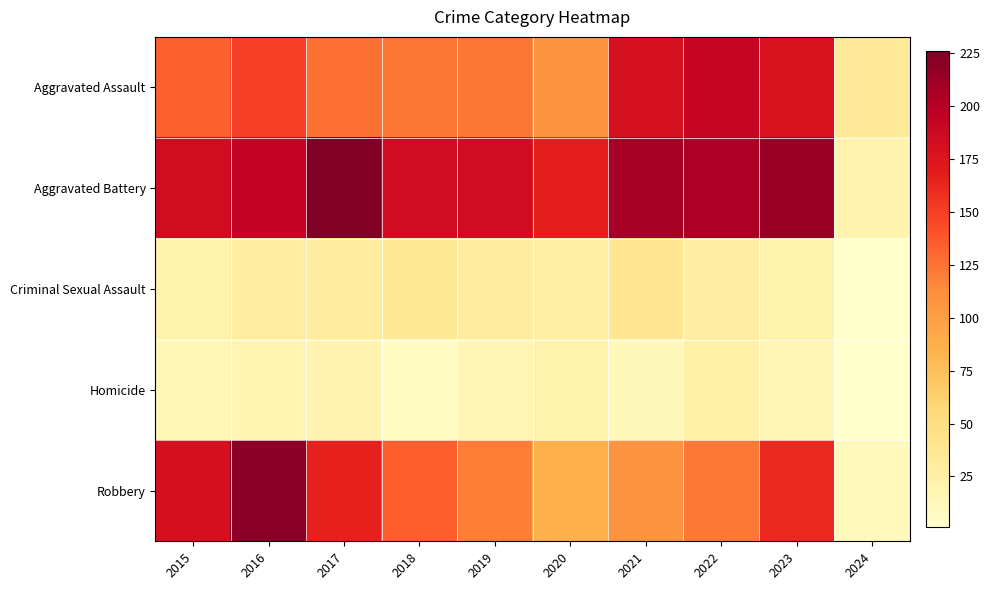

What is the total value across all series at 2016?

608